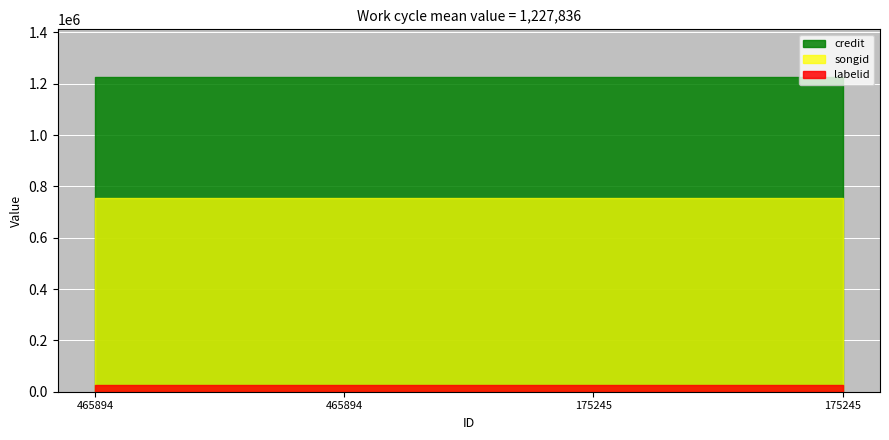

True or false: labelid and credit intersect in this chart.

False